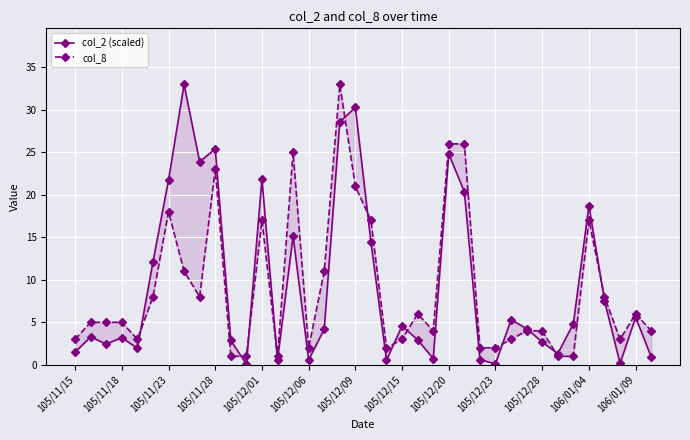

How many lines are shown in the chart?

2